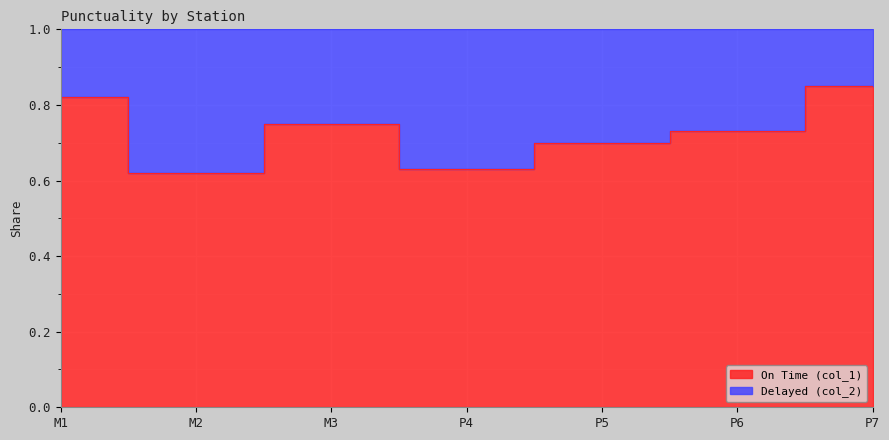

What is the change in value from M3 to P5?

-0.1